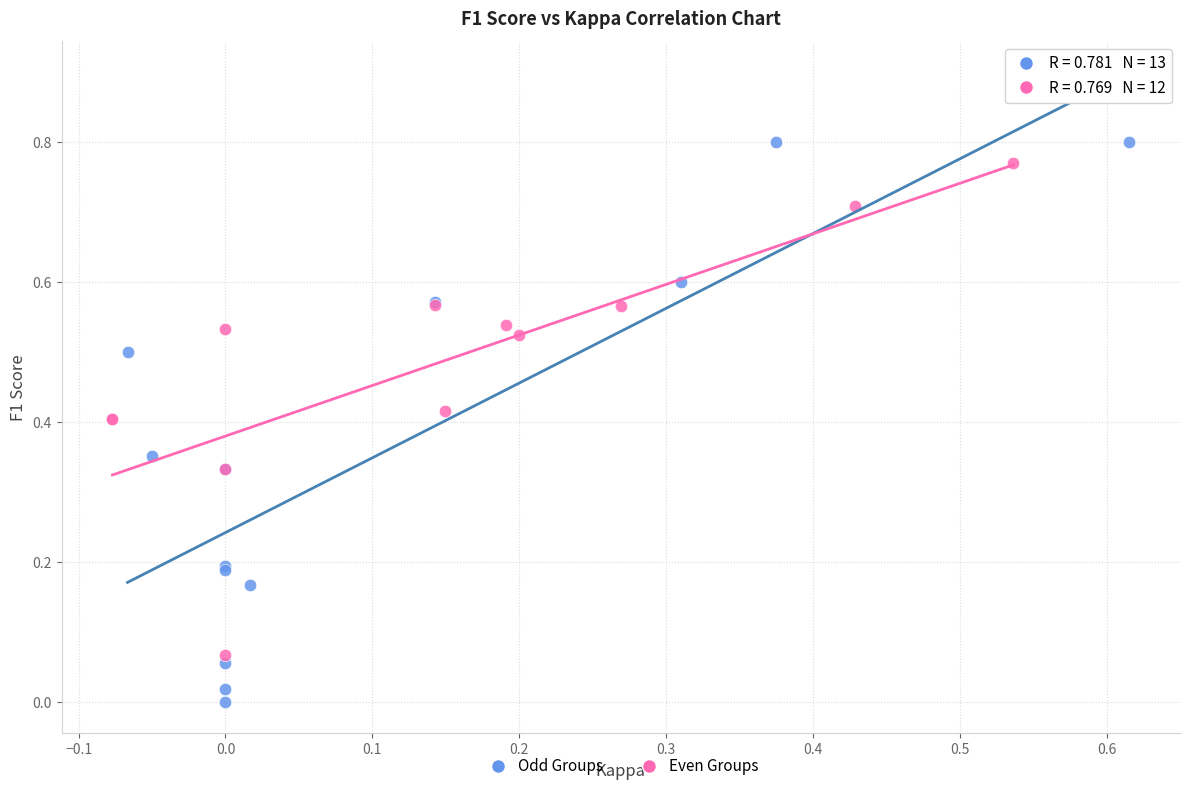

Which series has the largest Y range (max minus min)?

Odd Groups